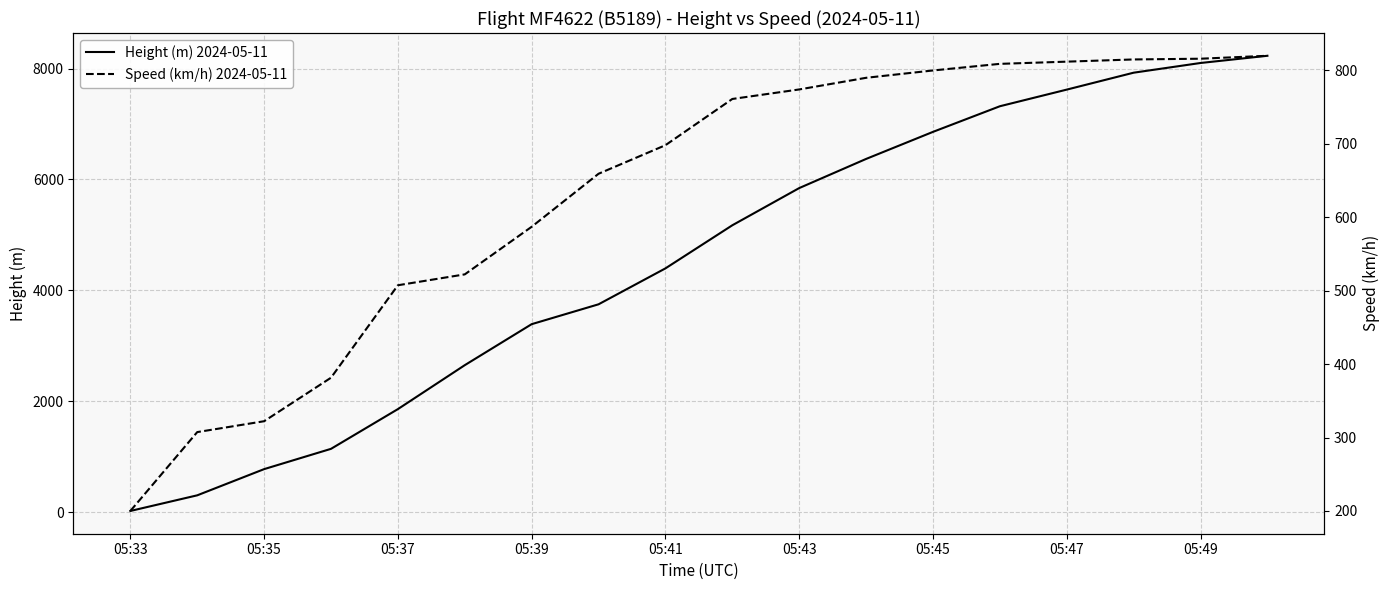

What is the maximum value shown in the chart?

8230.0